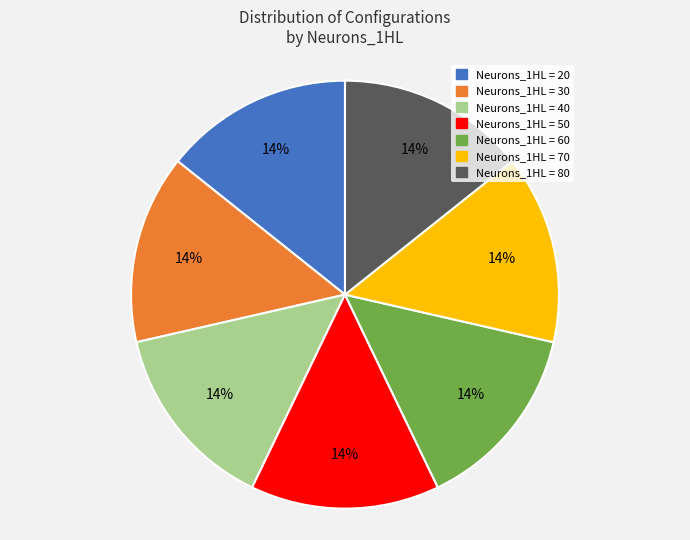

Is there any slice that represents more than half of the pie?

No